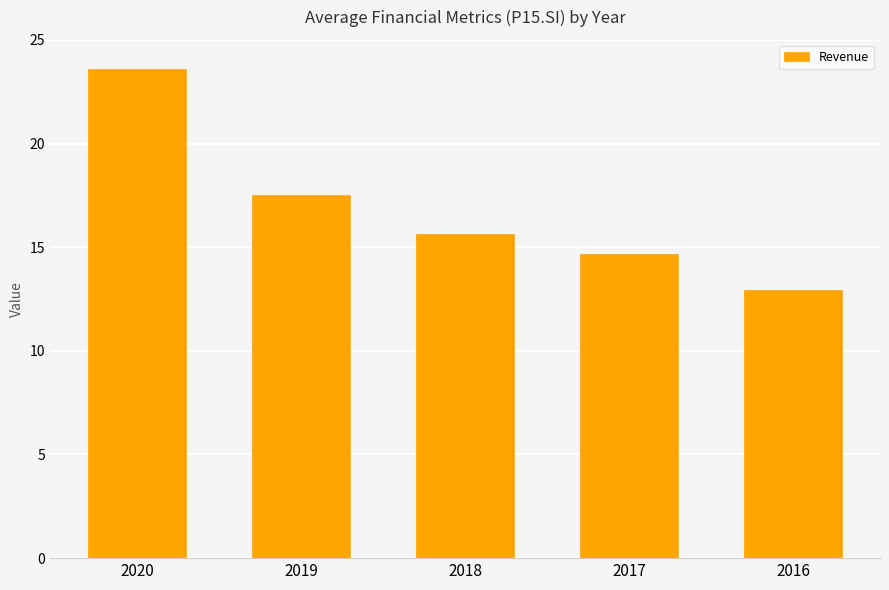

The value at 2016 is 12.9. True or false?

True